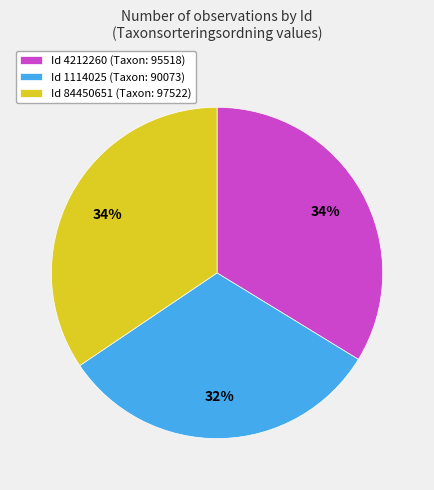

What is the ratio of the value at Id 4212260 (Taxon: 95518) to the value at Id 84450651 (Taxon: 97522)?

1.0